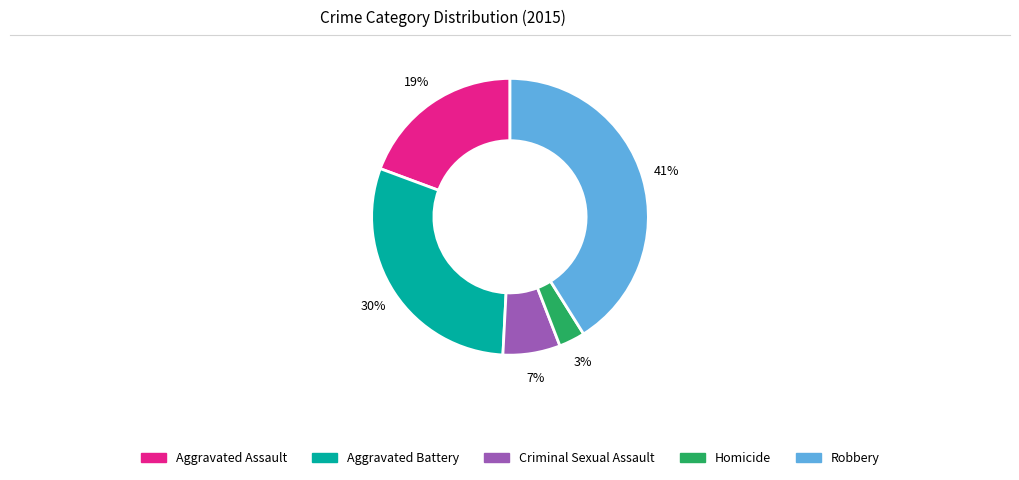

To the nearest percent, what is the average slice percentage?

20%